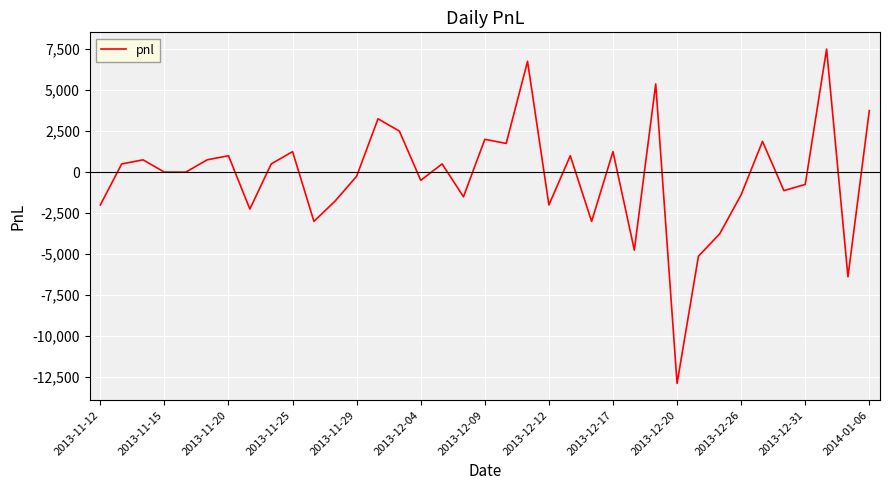

What is the maximum value shown in the chart?

7500